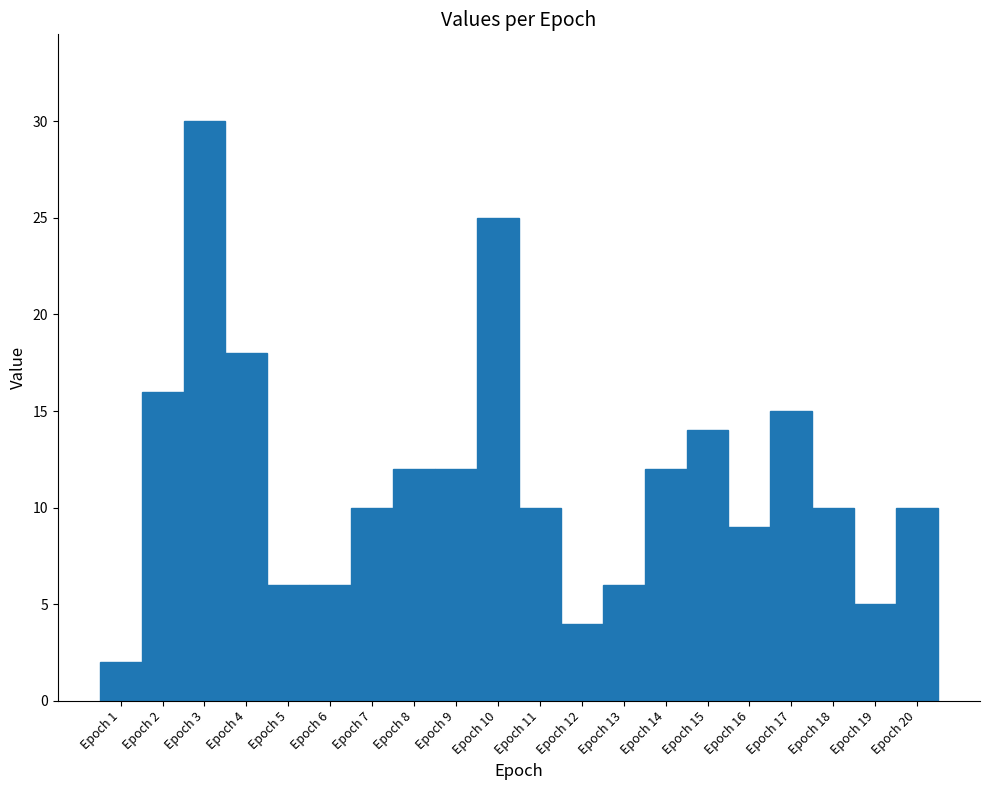

What is the ratio of the value at Epoch 2 to the value at Epoch 6?

2.7